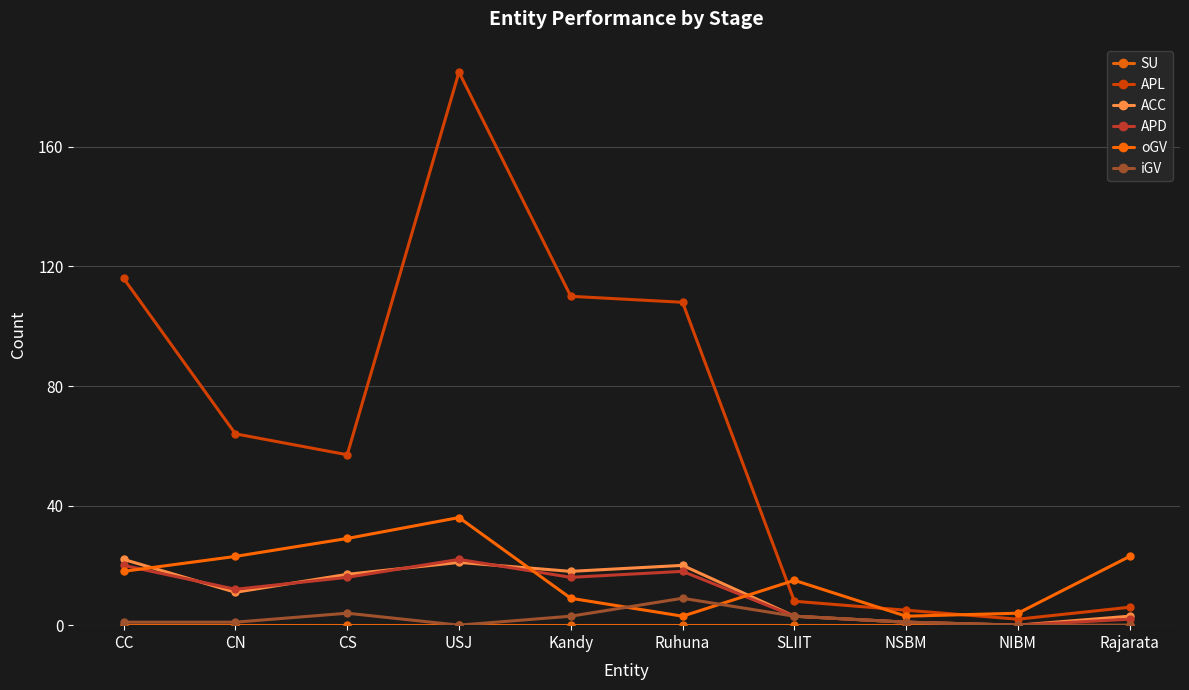

Rank the categories by APL value from lowest to highest.

NIBM, NSBM, Rajarata, SLIIT, CS, CN, Ruhuna, Kandy, CC, USJ